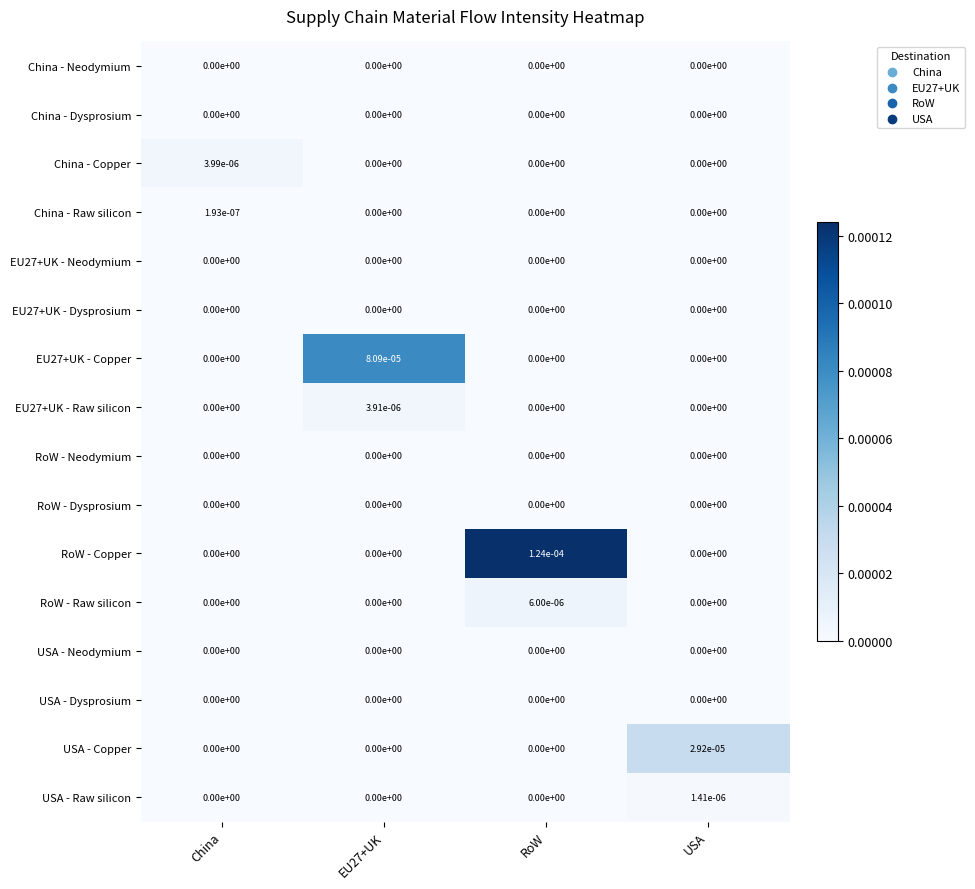

Count the number of categories in the chart.

4